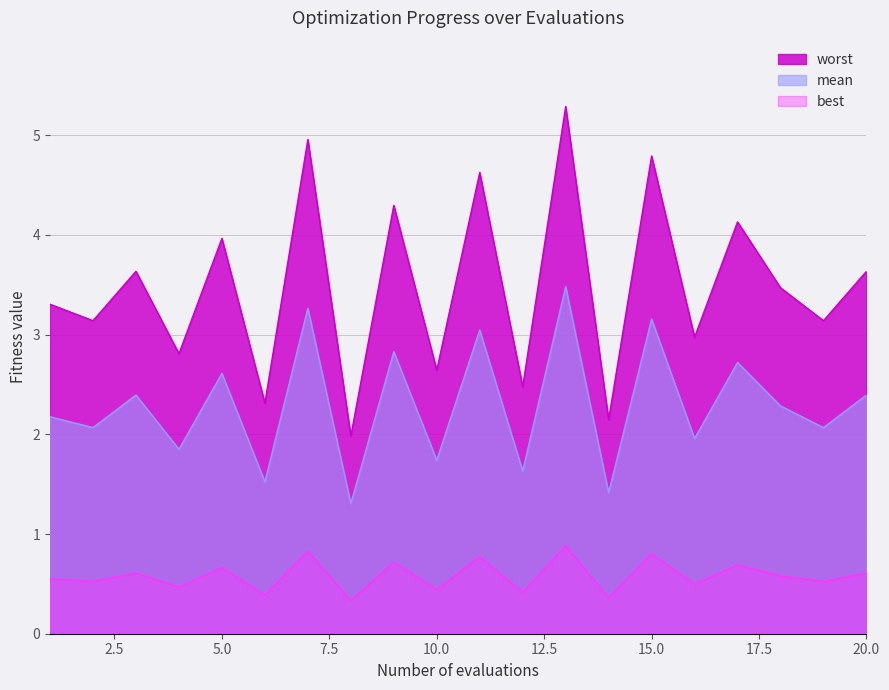

Which series has the largest range (max minus min)?

worst